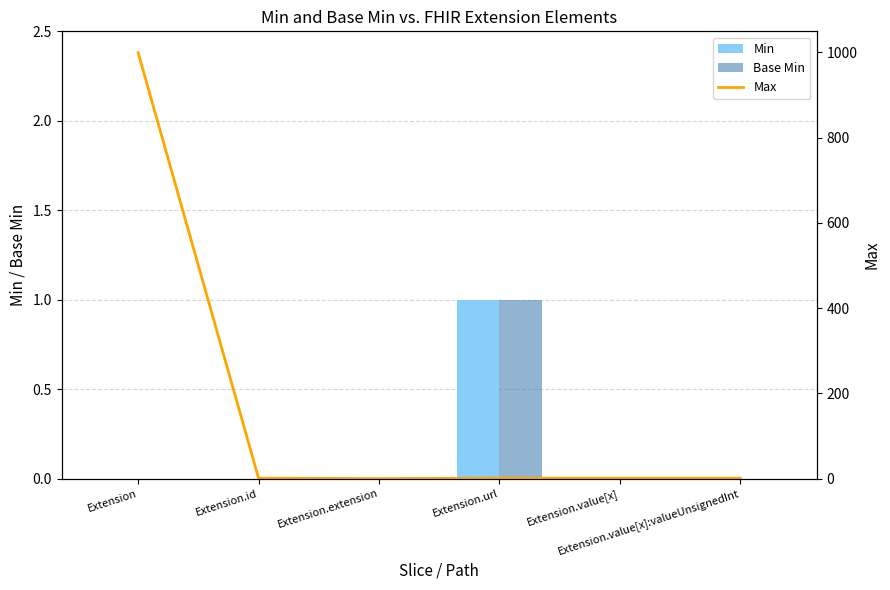

At which label does Max first exceed 1?

Extension